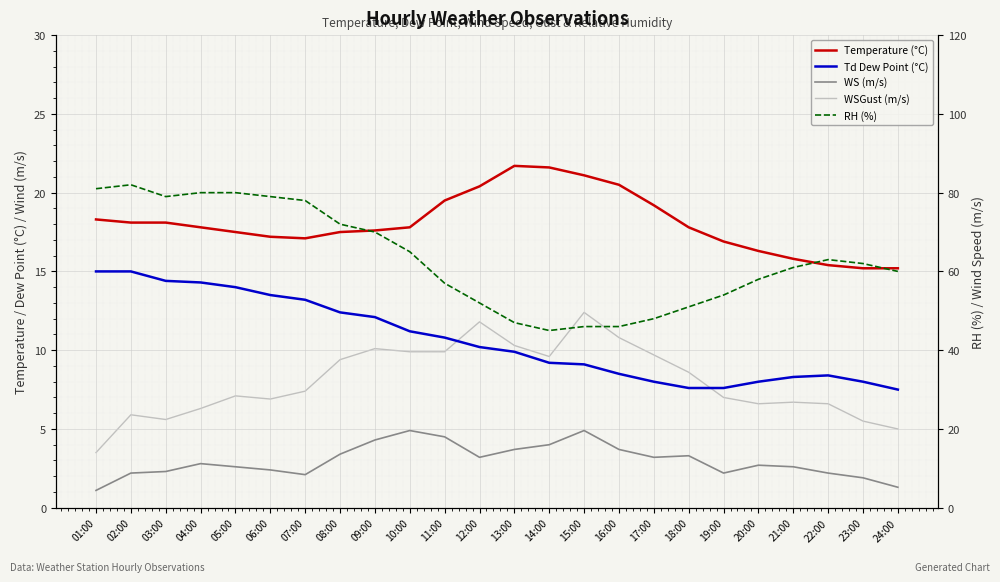

Reading right to left, what are all the values shown in this chart?

Temperature (°C): 24:00=15.2	23:00=15.2	22:00=15.4	21:00=15.8	20:00=16.3	19:00=16.9	18:00=17.8	17:00=19.2	16:00=20.5	15:00=21.1	14:00=21.6	13:00=21.7	12:00=20.4	11:00=19.5	10:00=17.8	09:00=17.6	08:00=17.5	07:00=17.1	06:00=17.2	05:00=17.5	04:00=17.8	03:00=18.1	02:00=18.1	01:00=18.3
Td Dew Point (°C): 24:00=7.5	23:00=8.0	22:00=8.4	21:00=8.3	20:00=8.0	19:00=7.6	18:00=7.6	17:00=8.0	16:00=8.5	15:00=9.1	14:00=9.2	13:00=9.9	12:00=10.2	11:00=10.8	10:00=11.2	09:00=12.1	08:00=12.4	07:00=13.2	06:00=13.5	05:00=14.0	04:00=14.3	03:00=14.4	02:00=15.0	01:00=15.0
WS (m/s): 24:00=1.3	23:00=1.9	22:00=2.2	21:00=2.6	20:00=2.7	19:00=2.2	18:00=3.3	17:00=3.2	16:00=3.7	15:00=4.9	14:00=4.0	13:00=3.7	12:00=3.2	11:00=4.5	10:00=4.9	09:00=4.3	08:00=3.4	07:00=2.1	06:00=2.4	05:00=2.6	04:00=2.8	03:00=2.3	02:00=2.2	01:00=1.1
WSGust (m/s): 24:00=5.0	23:00=5.5	22:00=6.6	21:00=6.7	20:00=6.6	19:00=7.0	18:00=8.6	17:00=9.7	16:00=10.8	15:00=12.4	14:00=9.6	13:00=10.3	12:00=11.8	11:00=9.9	10:00=9.9	09:00=10.1	08:00=9.4	07:00=7.4	06:00=6.9	05:00=7.1	04:00=6.3	03:00=5.6	02:00=5.9	01:00=3.5
RH (%): 24:00=60.0	23:00=62.0	22:00=63.0	21:00=61.0	20:00=58.0	19:00=54.0	18:00=51.0	17:00=48.0	16:00=46.0	15:00=46.0	14:00=45.0	13:00=47.0	12:00=52.0	11:00=57.0	10:00=65.0	09:00=70.0	08:00=72.0	07:00=78.0	06:00=79.0	05:00=80.0	04:00=80.0	03:00=79.0	02:00=82.0	01:00=81.0